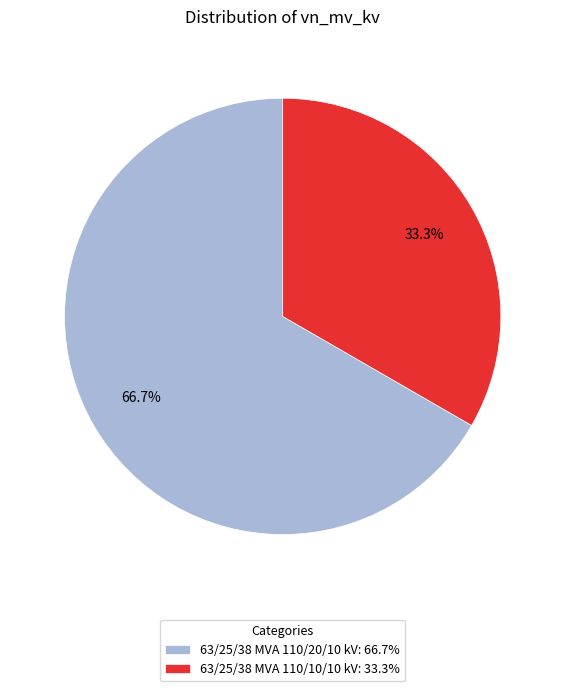

To the nearest percent, what percentage of the pie is 63/25/38 MVA 110/20/10 kV?

67%